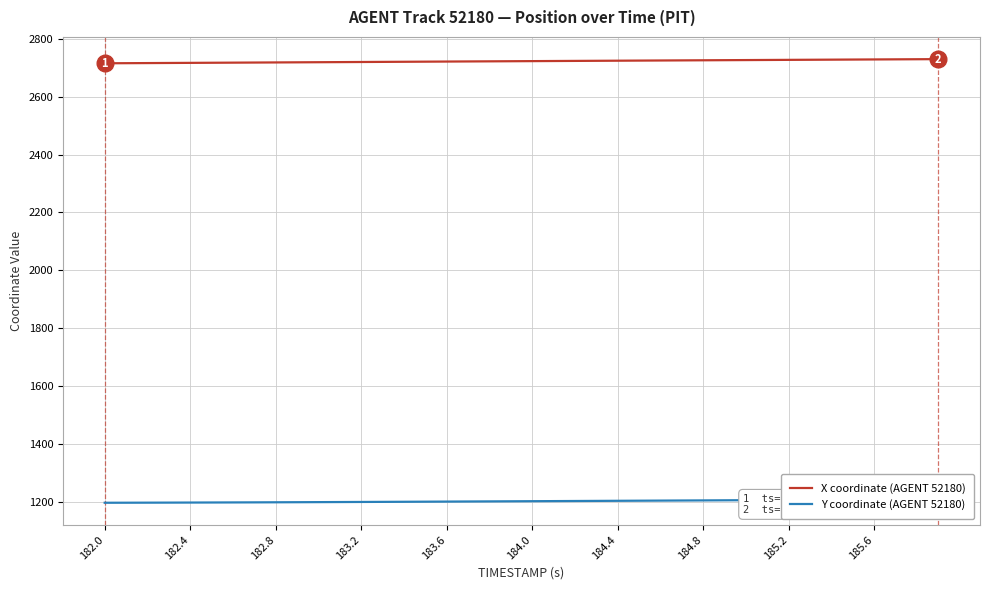

What is the value of the X coordinate (AGENT 52180) point at the 40th from the left?

2729.6